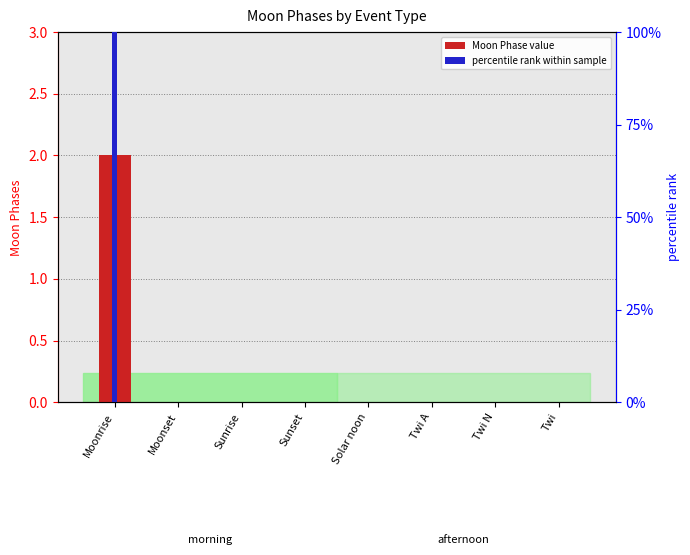

Is it true that Moon Phase value equals -1 at Twi A?

False